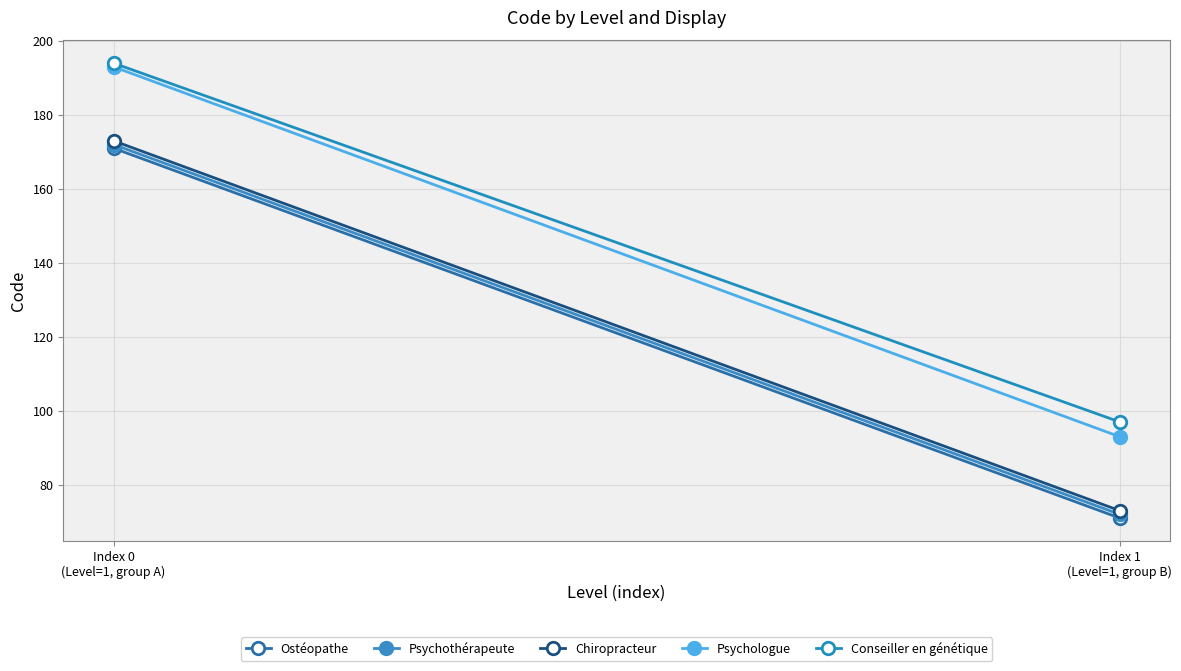

The Conseiller en génétique series shows 194 at Index 0
(Level=1, group A). True or false?

True